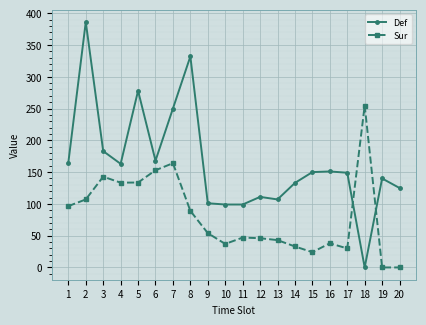

How many values in Def are above zero?

19